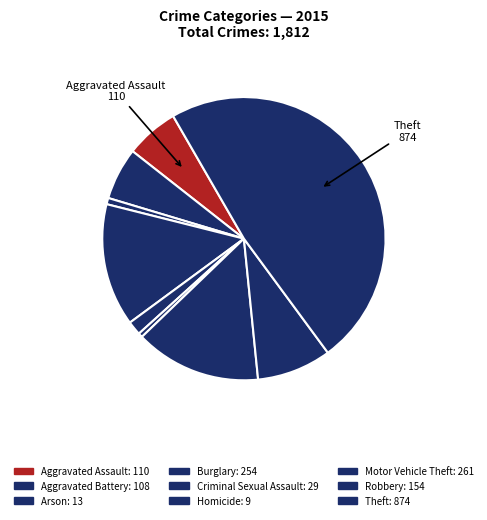

How many slices are in this pie chart?

9